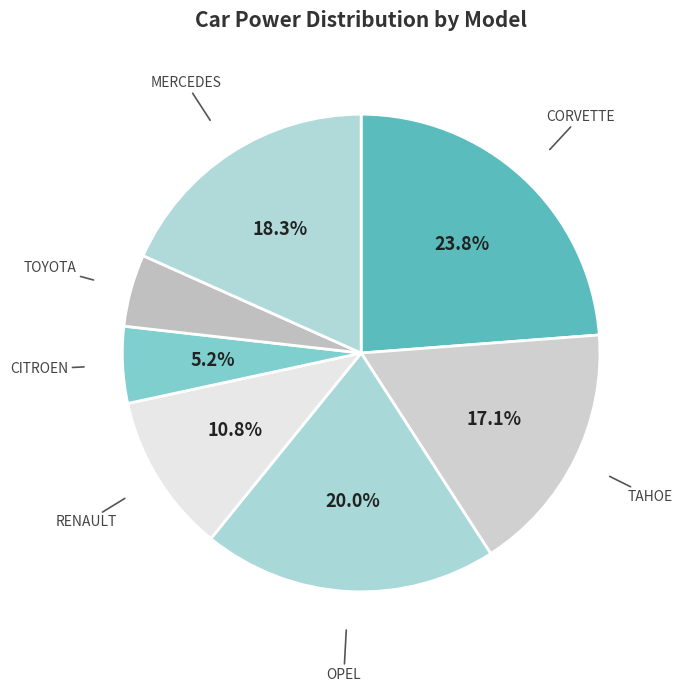

Which has a higher value, CORVETTE or OPEL?

CORVETTE